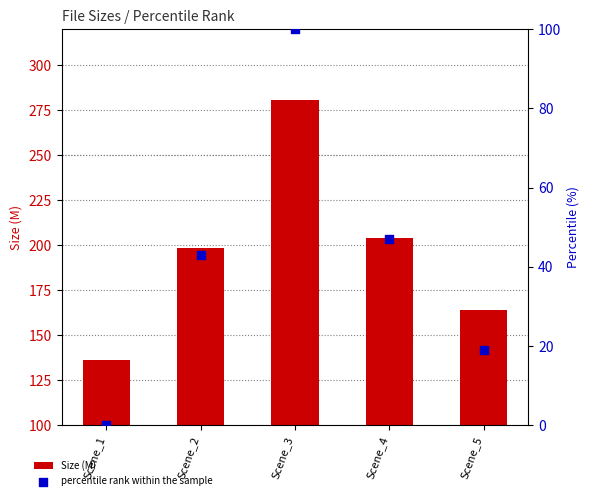

Is the value of percentile rank within the sample at Scene_2 greater than the value of Size (M) at Scene_3?

No